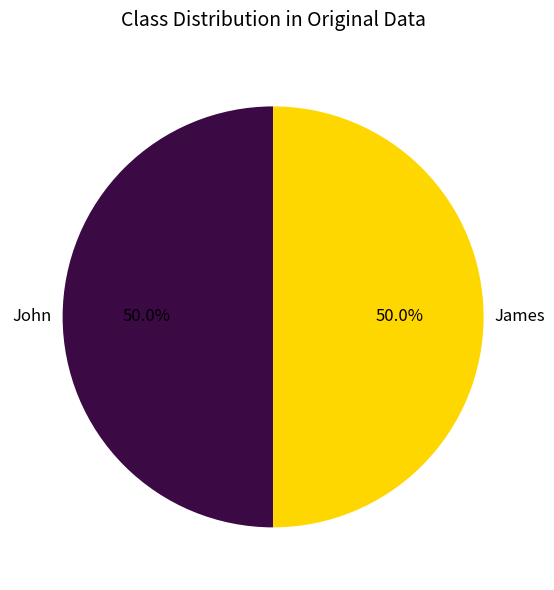

Approximately how many times larger is the value at John compared to James?

1.0